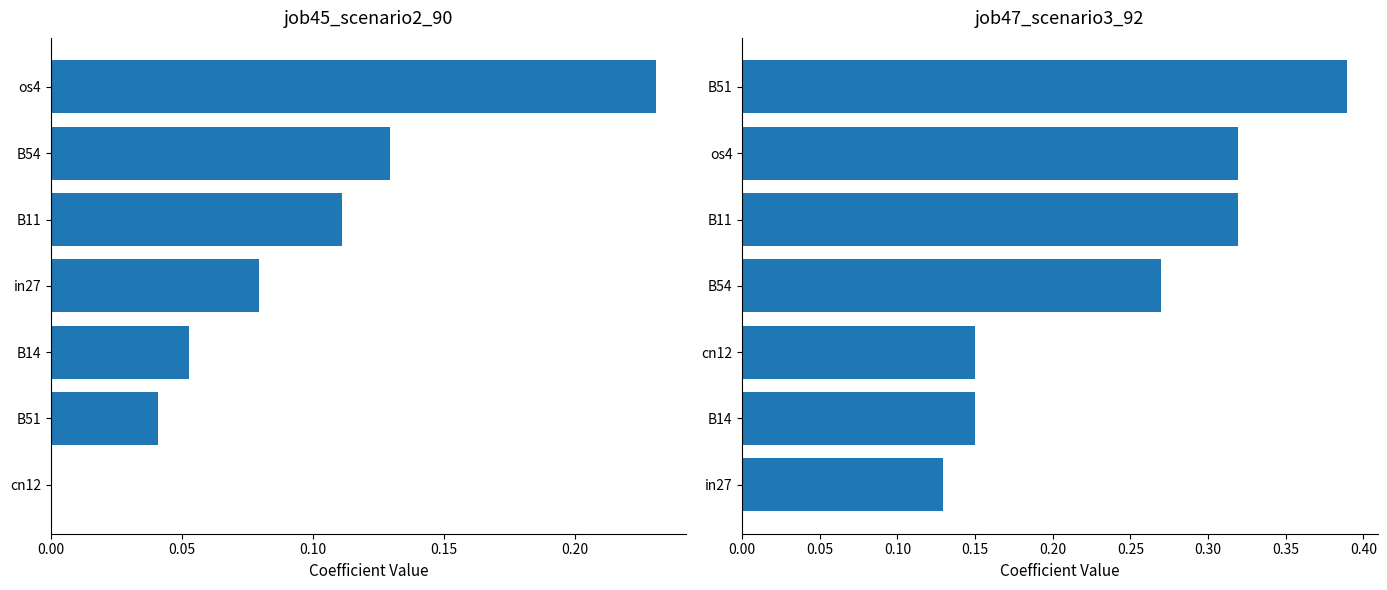

What is the spread (max minus min) of values at 0.00?

0.1